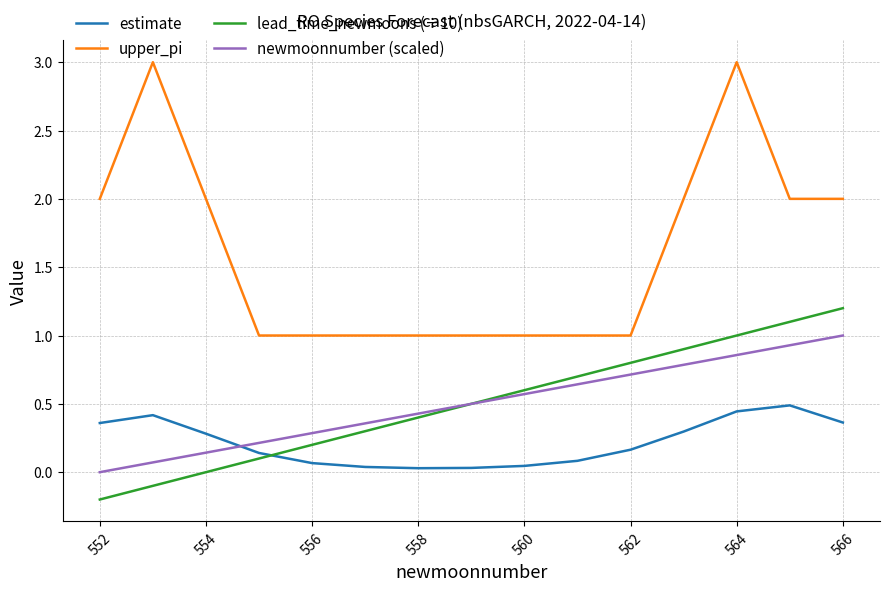

True or false: lead_time_newmoons (÷10) has more than 0 interior local peaks.

False